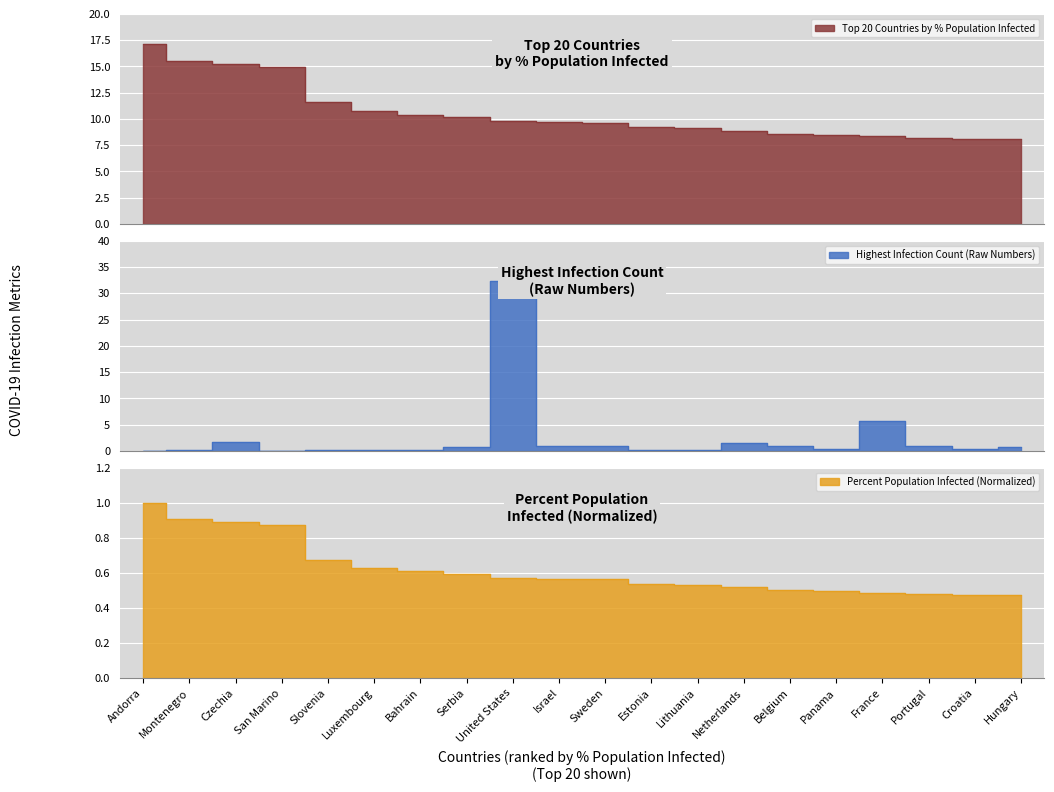

Where is PercentPopulationInfected nearest to the value 12?

Slovenia